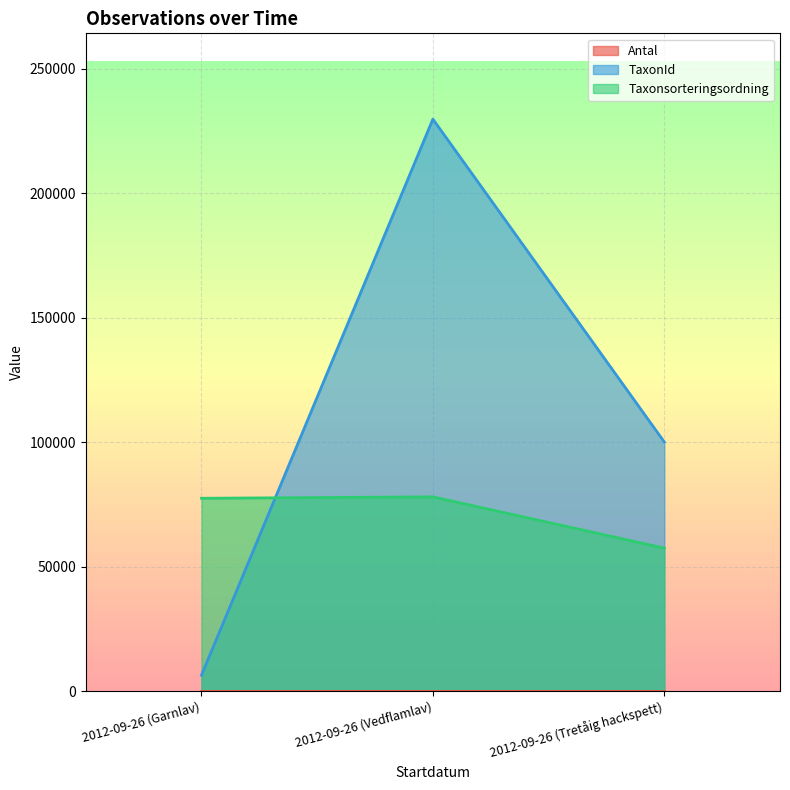

What position from the right is 2012-09-26 (Vedflamlav)?

2